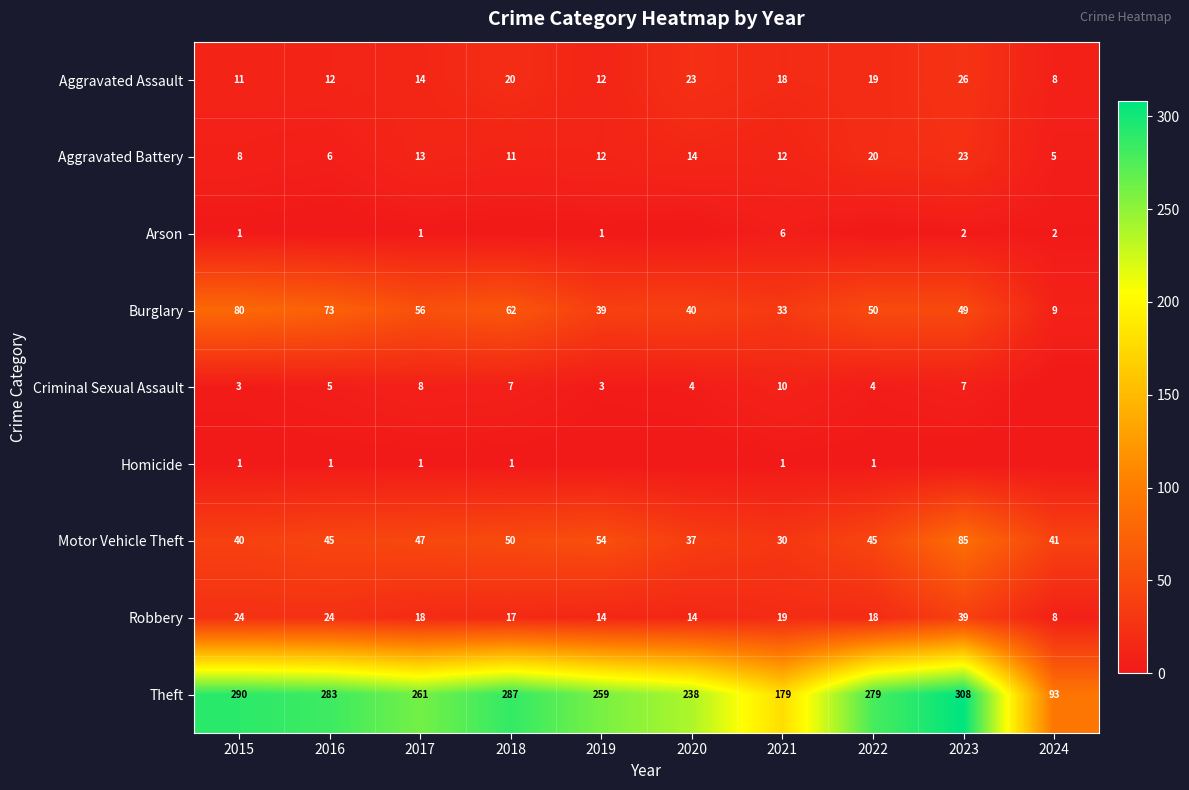

How many data points in Theft are less than 279?

5